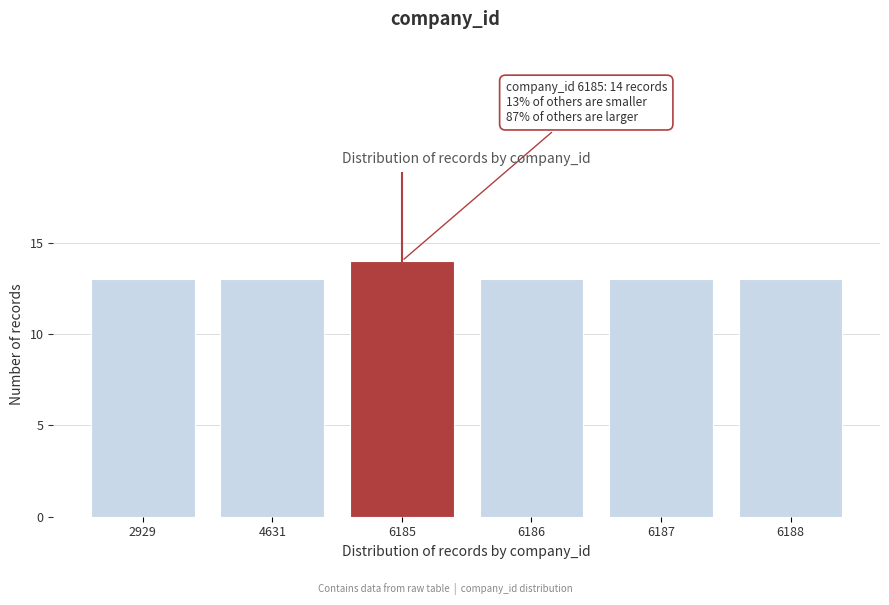

Reading left to right, extract all data points from this chart.

2929=13	4631=13	6185=14	6186=13	6187=13	6188=13